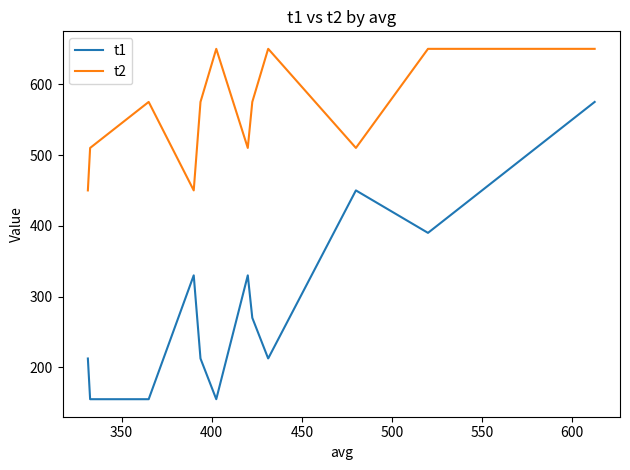

What is the difference between the maximum and minimum values in the t1 series?

420.0